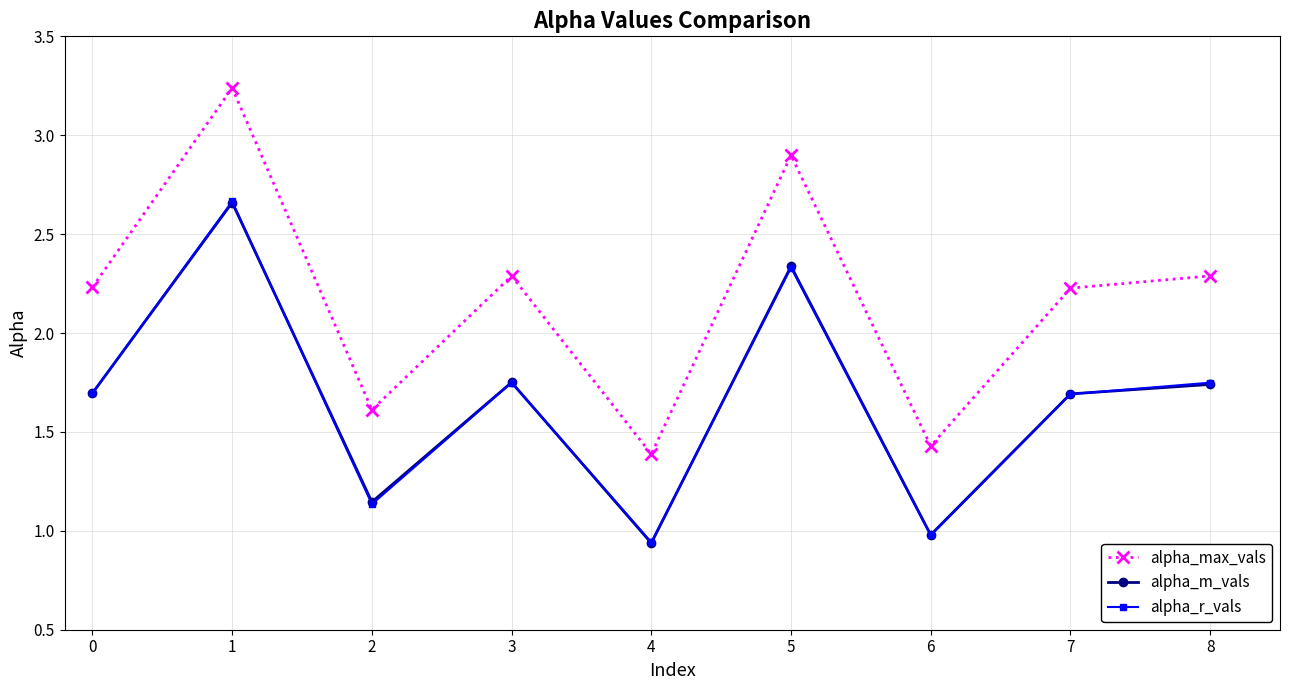

What is the lowest value of the alpha_max_vals series?

1.4